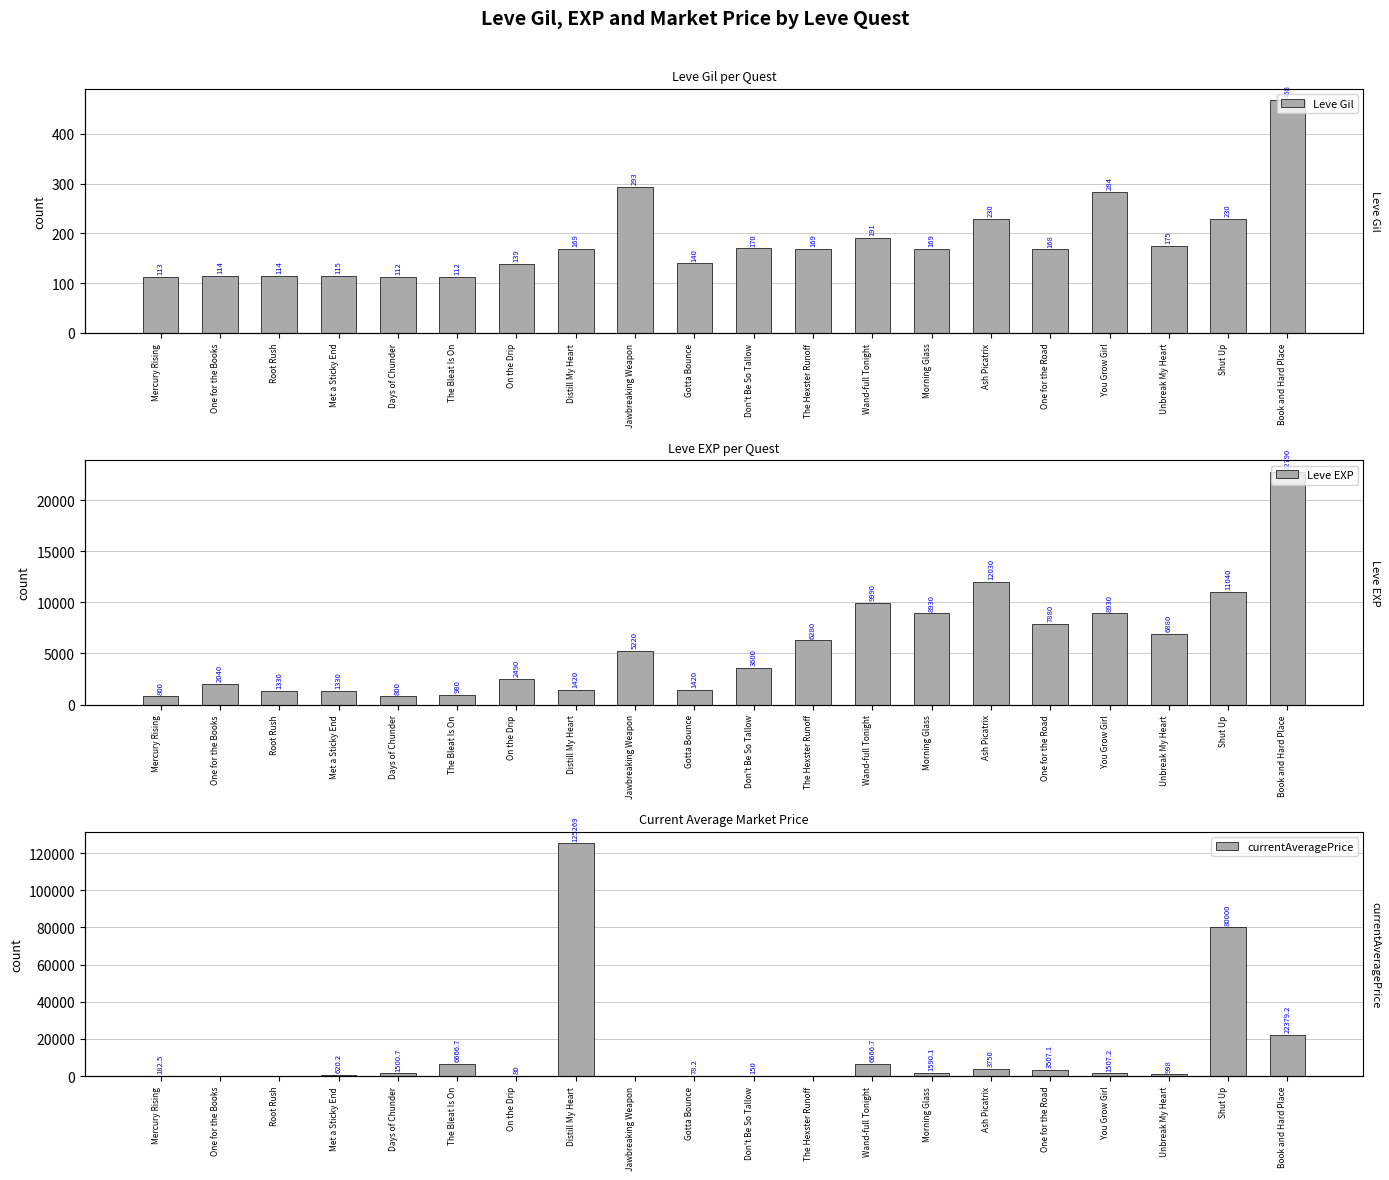

What is the label of the 12th bar from the left?

The Hexster Runoff